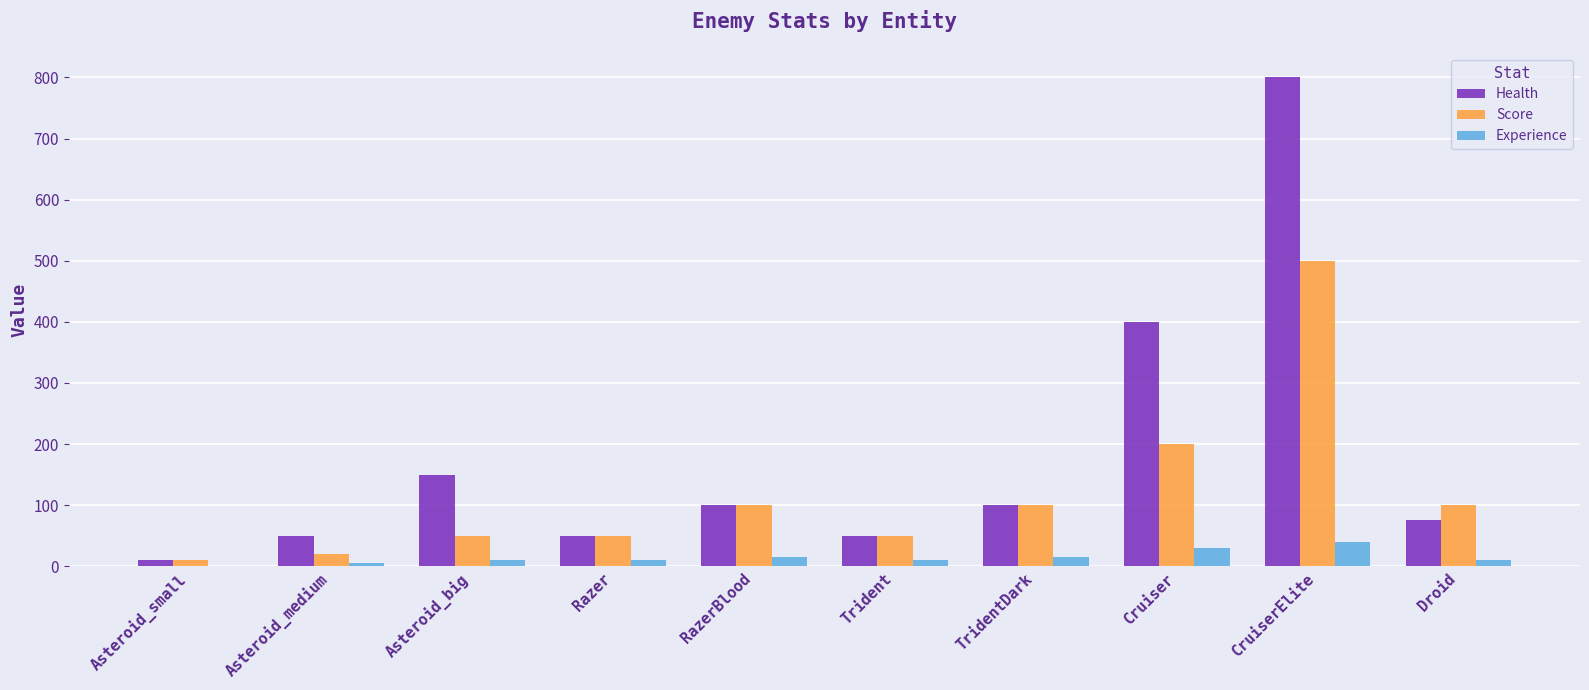

Is the value of Health at Trident greater than the value of Experience at RazerBlood?

Yes